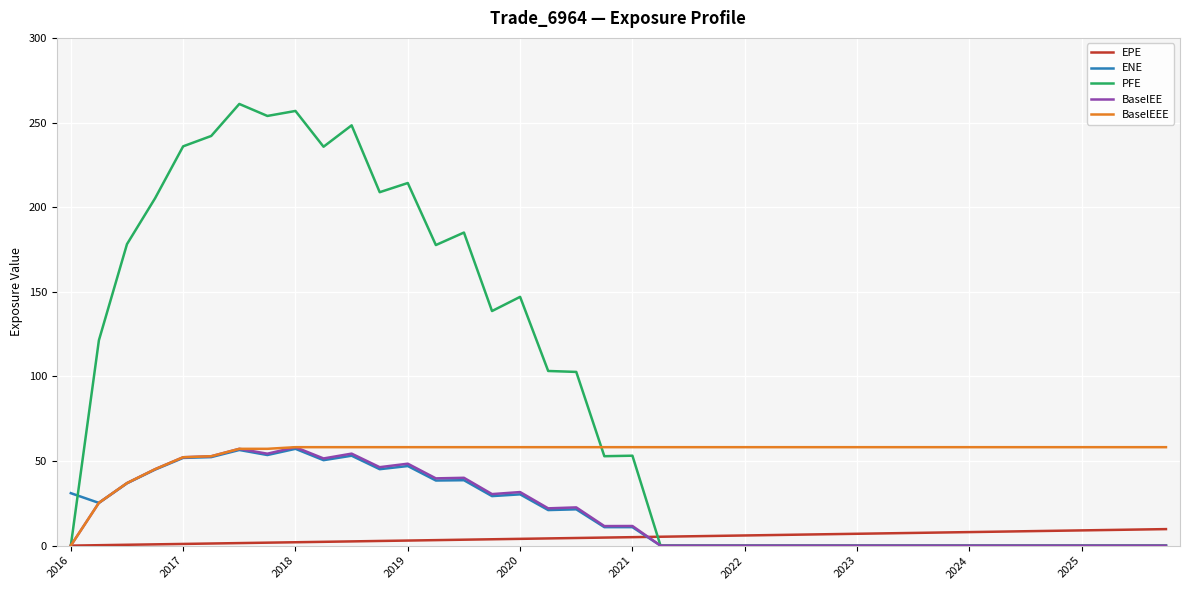

Which series has the largest total across all categories?

PFE